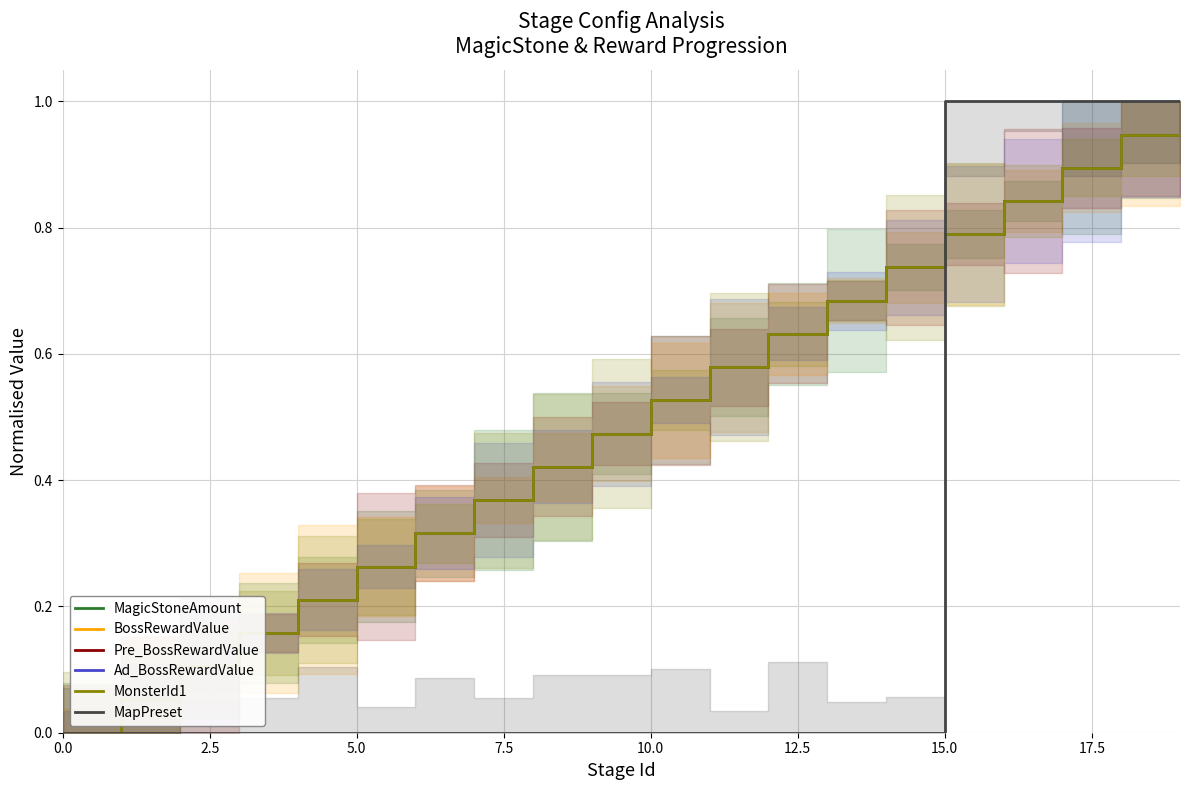

What is the sum of the Pre_BossRewardValue values at 19 and 5.0?

1.1